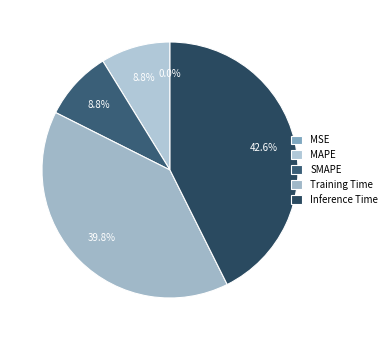

Is there any slice that represents more than half of the pie?

No